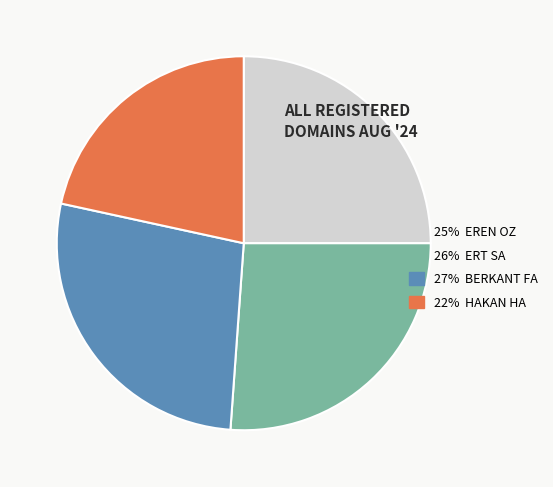

Does 22% HAKAN HA represent more than half of the total?

No